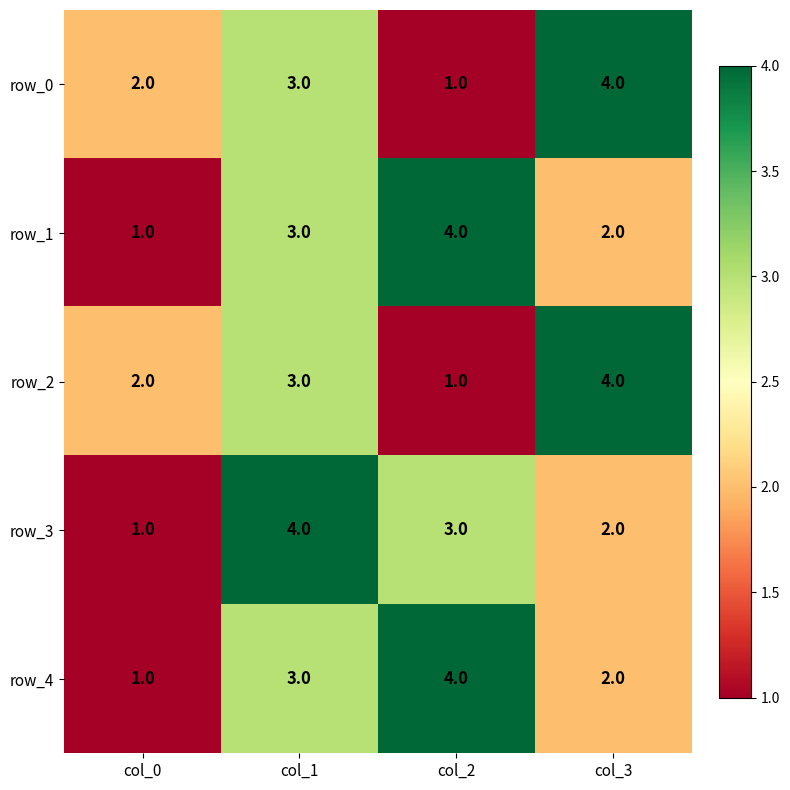

Rank the categories by row_3 value from lowest to highest.

col_0, col_3, col_2, col_1